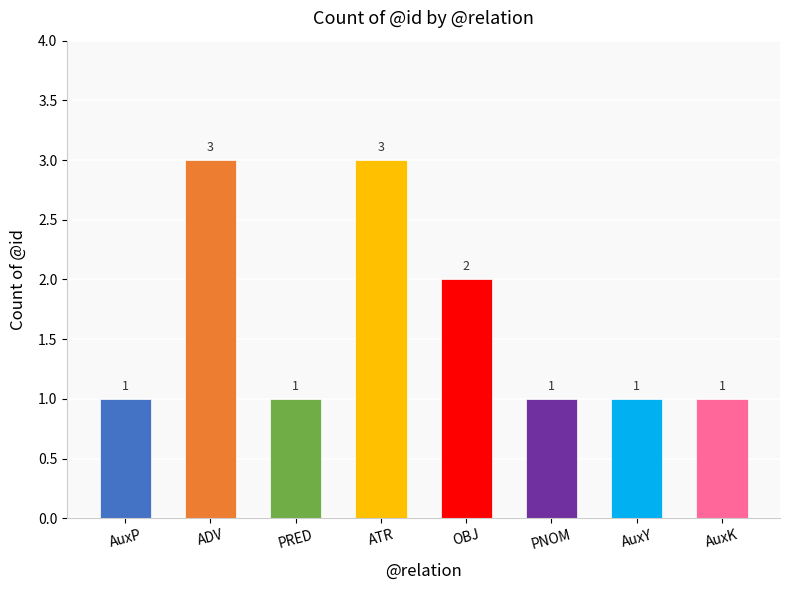

What is the sum of the values at AuxK and PNOM?

2